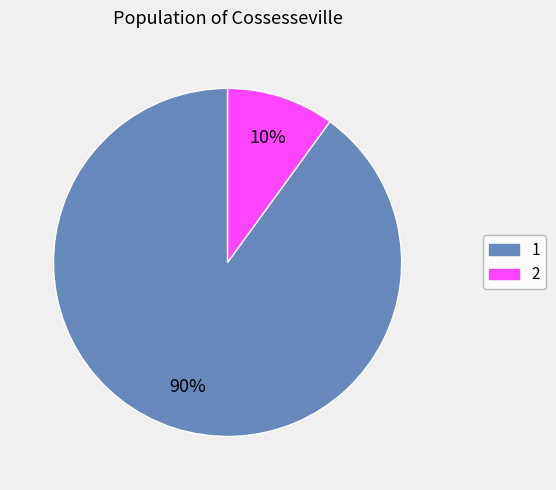

To the nearest percent, what percentage of the pie is 2?

10%